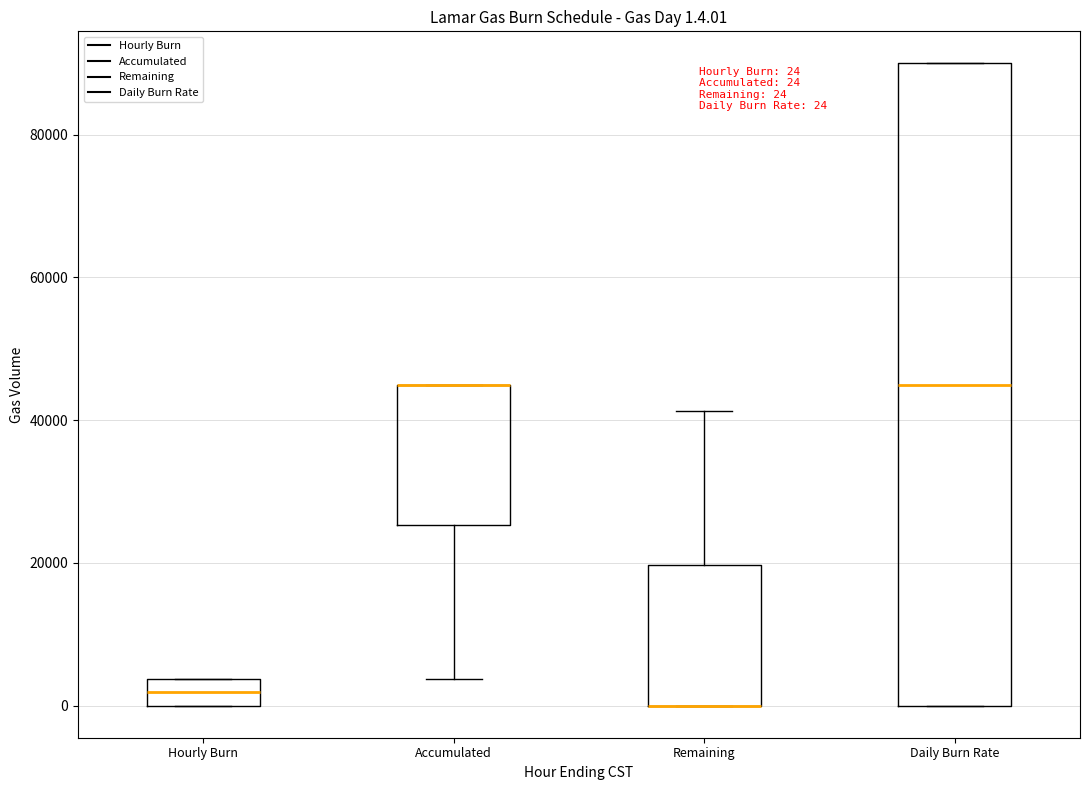

Which box is the tallest, from its lower edge to its upper edge?

Daily Burn Rate